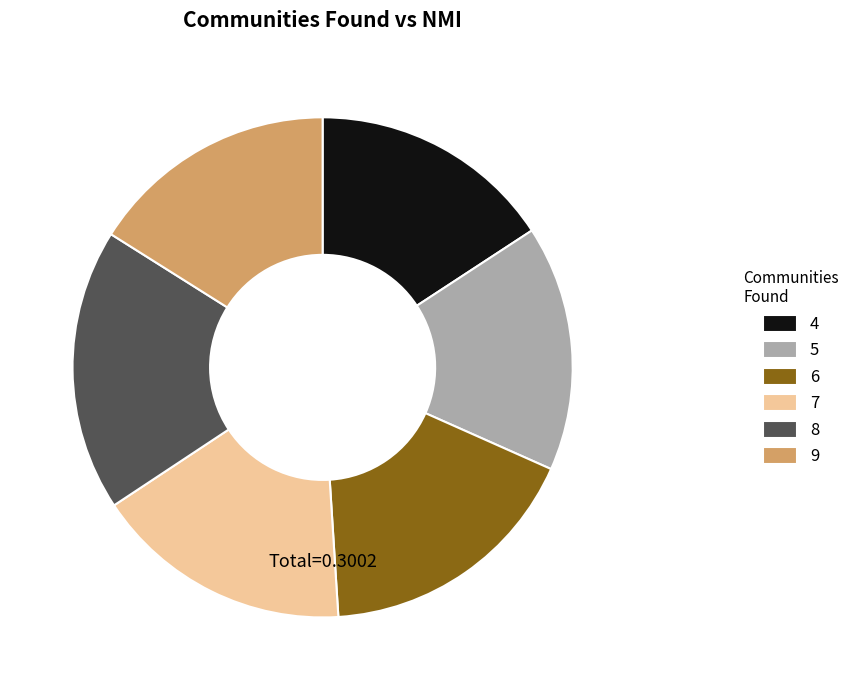

Is there a majority slice in this chart?

No